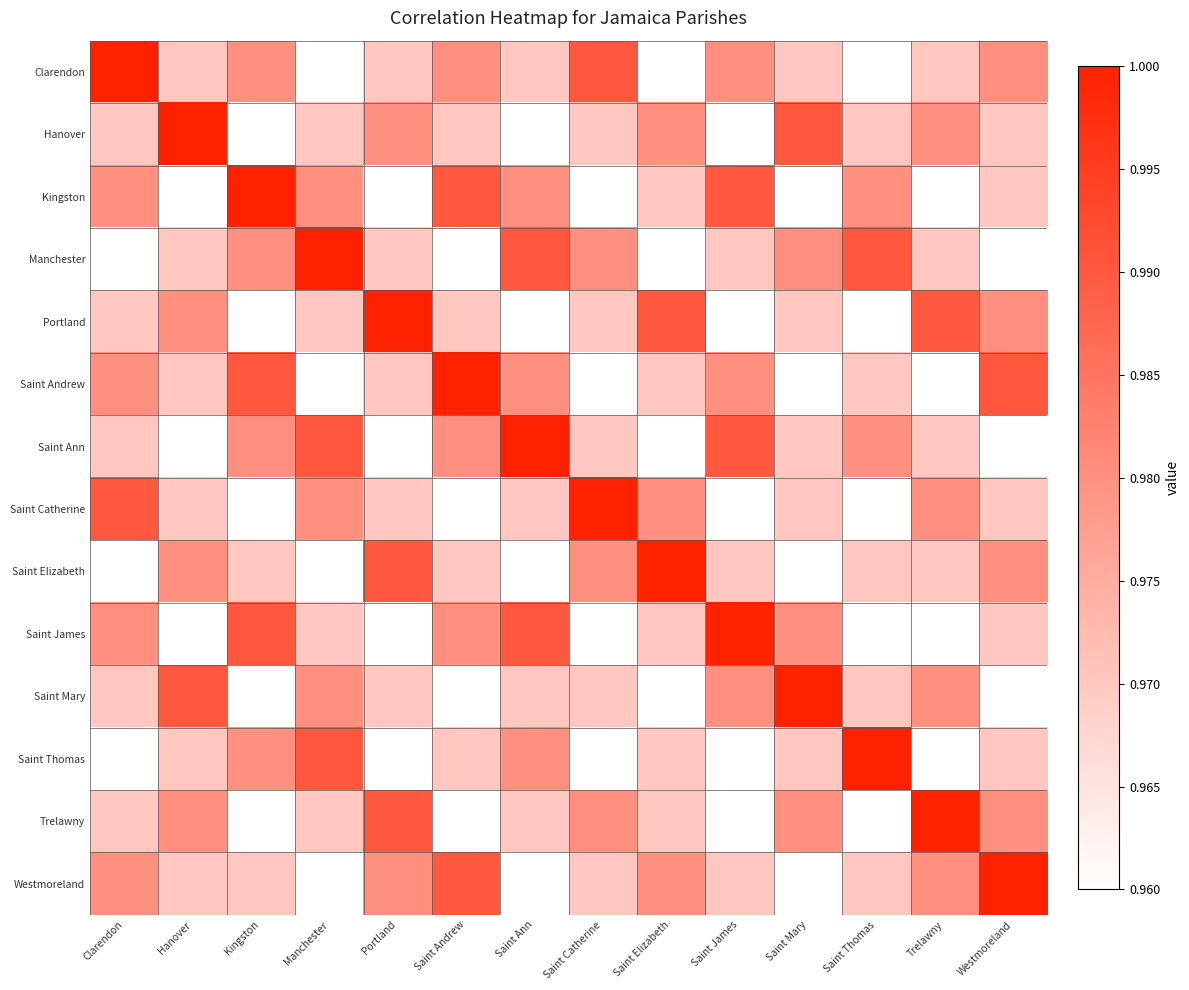

What is the total value across all series at Saint Elizabeth?

13.6